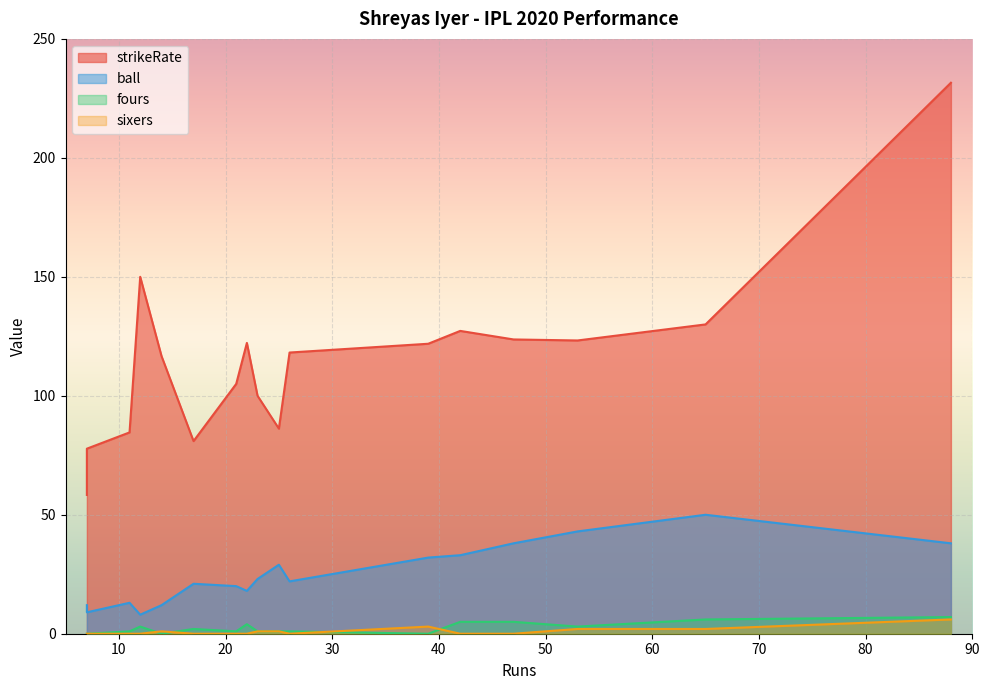

What is the greatest value displayed?

231.6